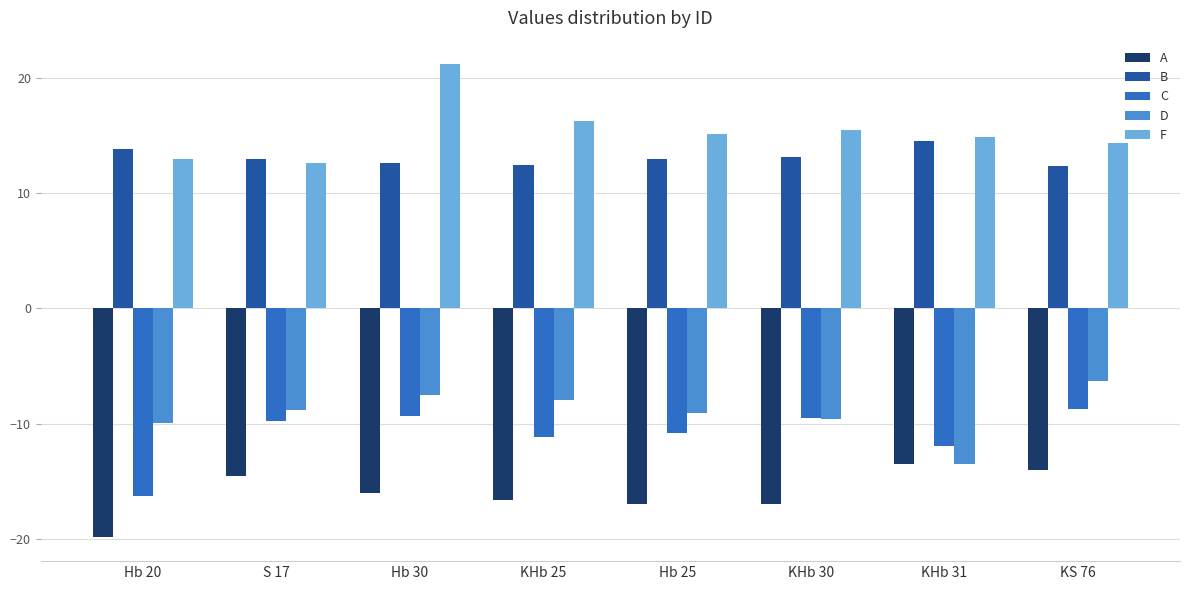

What is the spread (max minus min) of values at Hb 25?

32.1